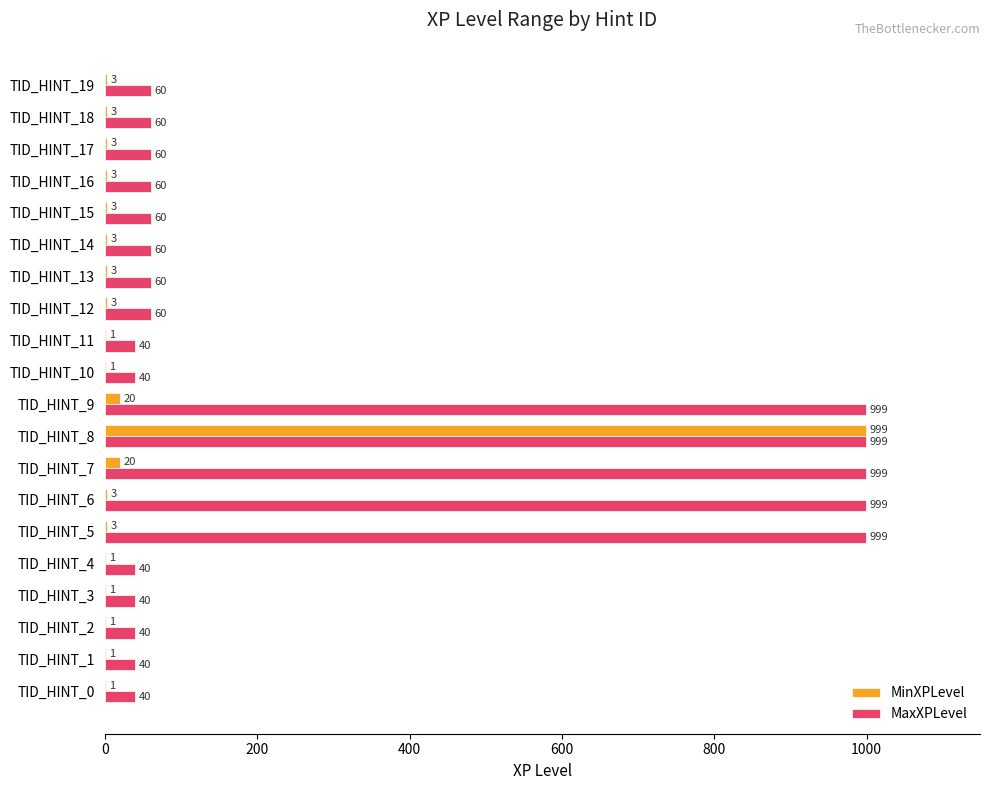

At which category is the sum across all series the highest?

TID_HINT_8